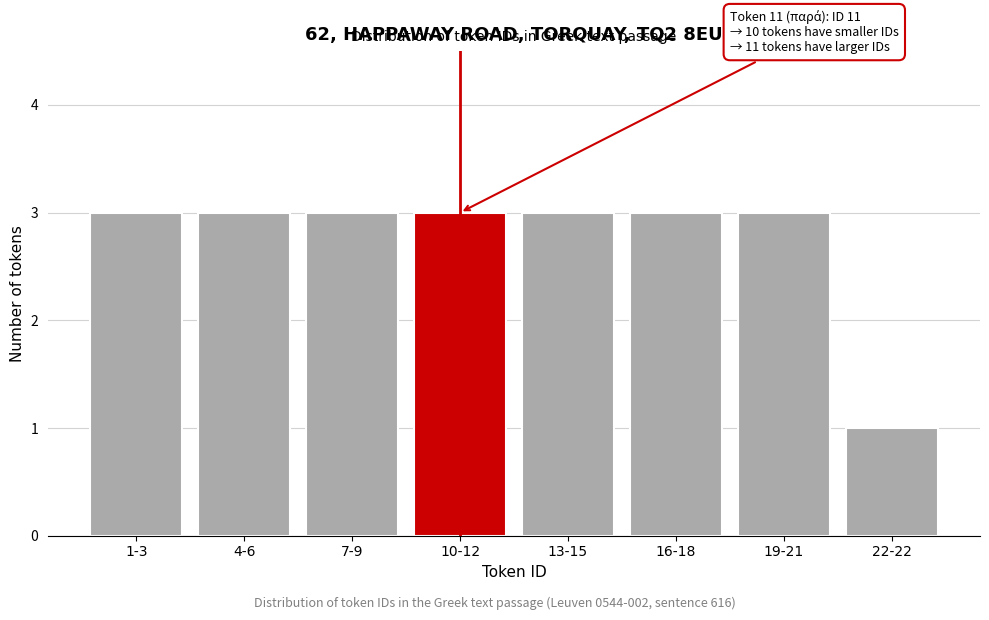

Reading right to left, list all the values displayed in this chart.

1	3	3	3	3	3	3	3